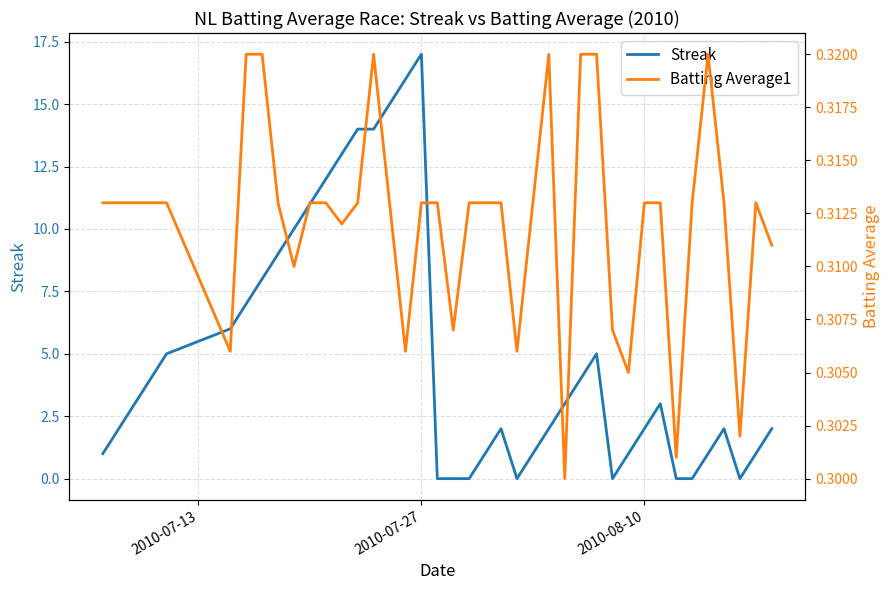

Reading left to right, what are all the values shown in this chart?

Streak: 1.0	2.0	3.0	4.0	5.0	6.0	7.0	8.0	9.0	10.0	11.0	12.0	13.0	14.0	14.0	15.0	16.0	17.0	0.0	0.0	0.0	1.0	2.0	0.0	1.0	2.0	3.0	4.0	5.0	0.0	1.0	2.0	3.0	0.0	0.0	1.0	2.0	0.0	1.0	2.0
Batting Average1: 0.3	0.3	0.3	0.3	0.3	0.3	0.3	0.3	0.3	0.3	0.3	0.3	0.3	0.3	0.3	0.3	0.3	0.3	0.3	0.3	0.3	0.3	0.3	0.3	0.3	0.3	0.3	0.3	0.3	0.3	0.3	0.3	0.3	0.3	0.3	0.3	0.3	0.3	0.3	0.3